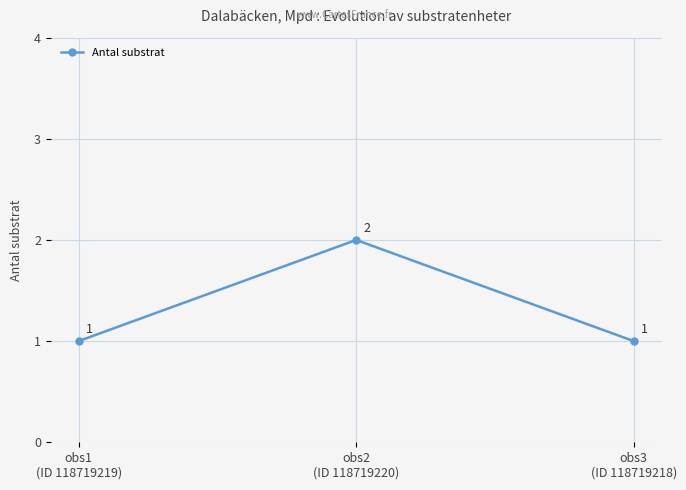

How many series are shown in this chart?

1